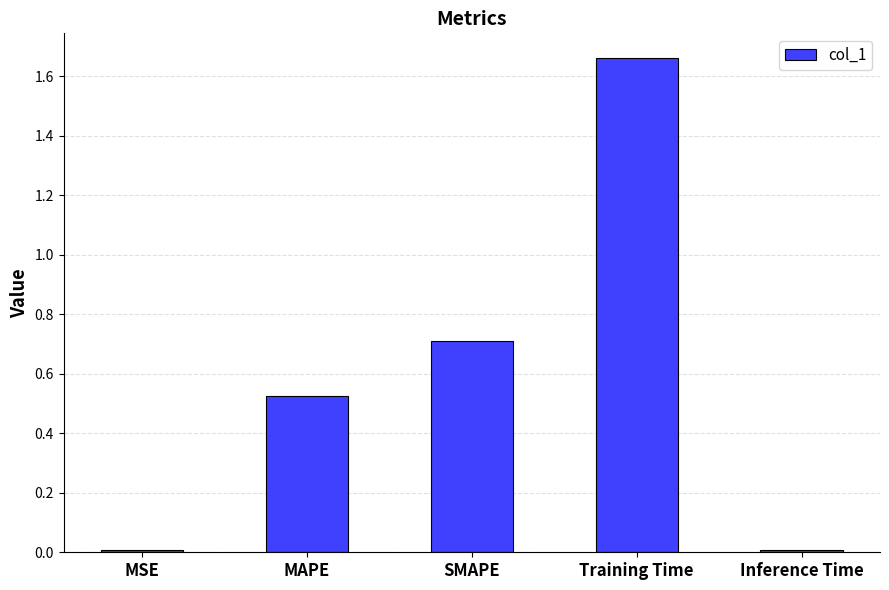

The chart shows a value of 0.0 at Inference Time. True or false?

True